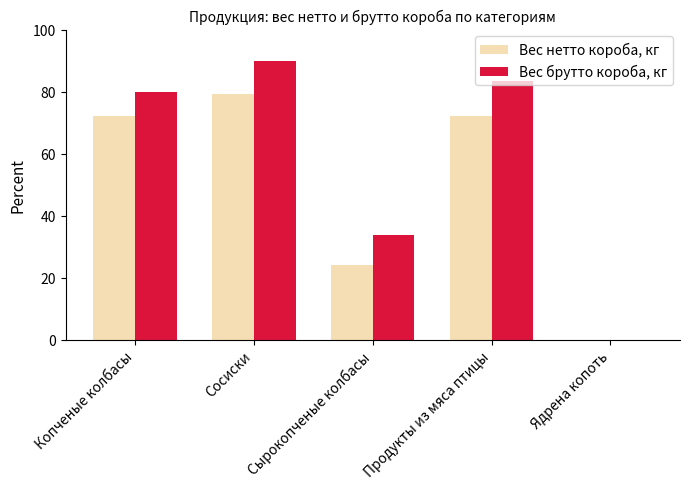

What is the maximum value for Вес брутто короба, кг?

89.8